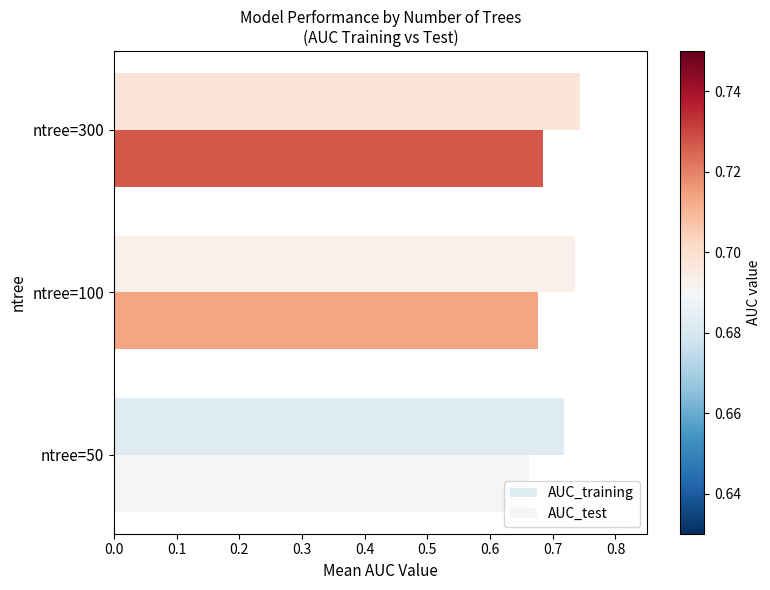

Count the number of categories in the chart.

3